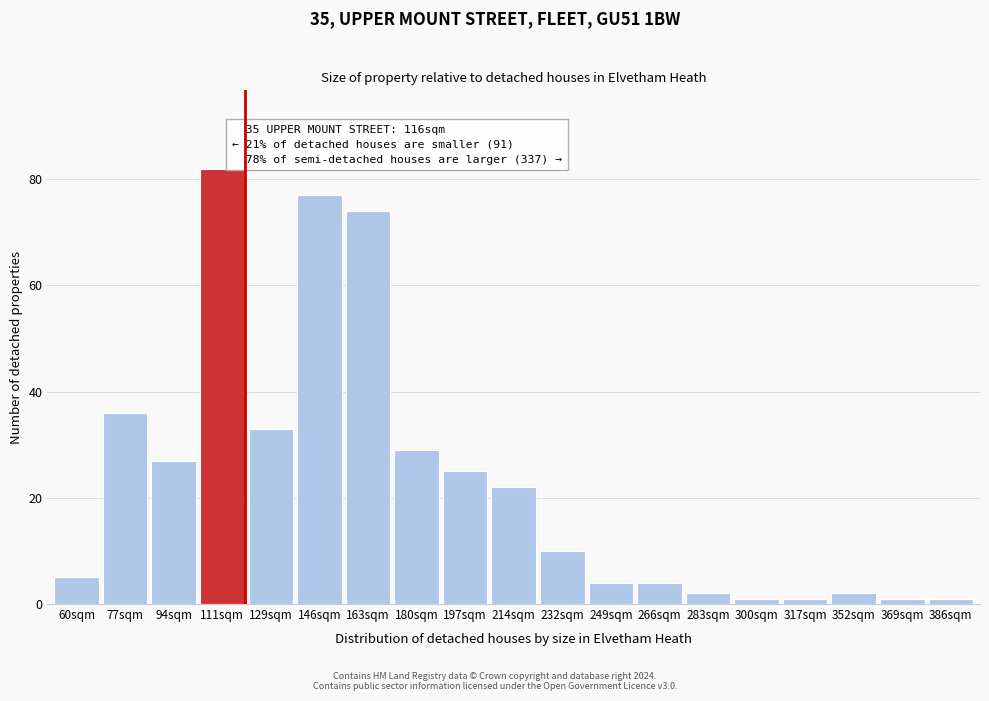

Reading right to left, list all the values displayed in this chart.

1	1	2	1	1	2	4	4	10	22	25	29	74	77	33	82	27	36	5